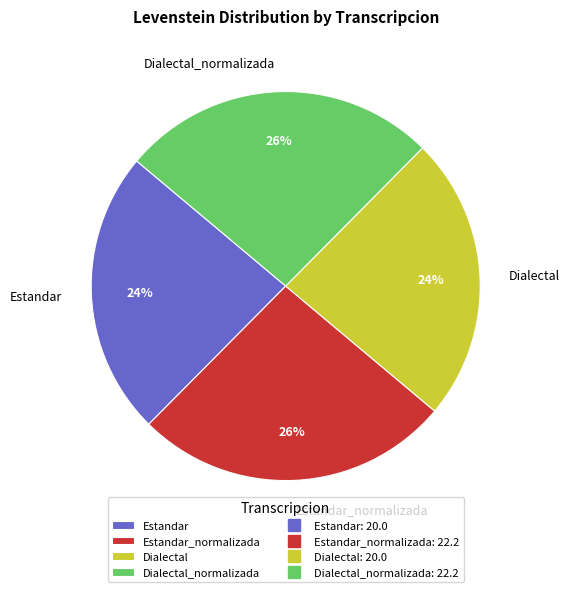

Is Dialectal_normalizada the majority of the pie?

No